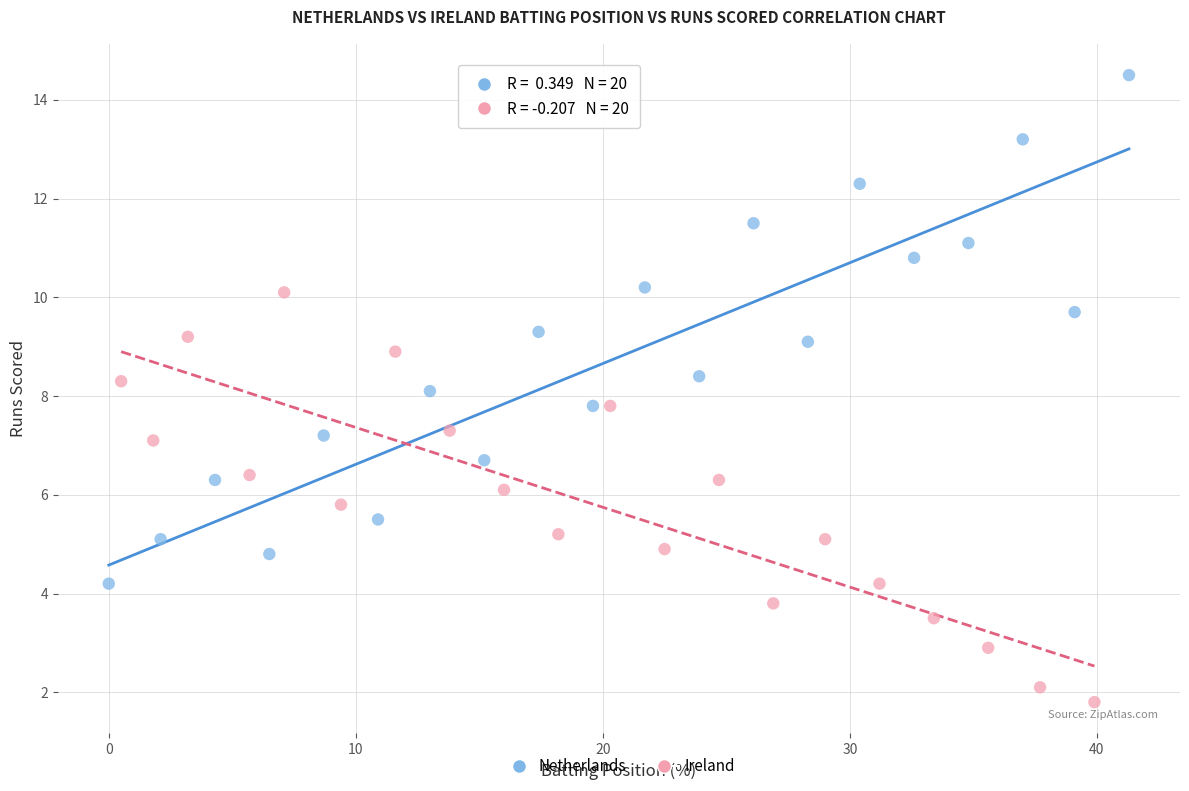

Which series has the widest spread of Y values?

Netherlands